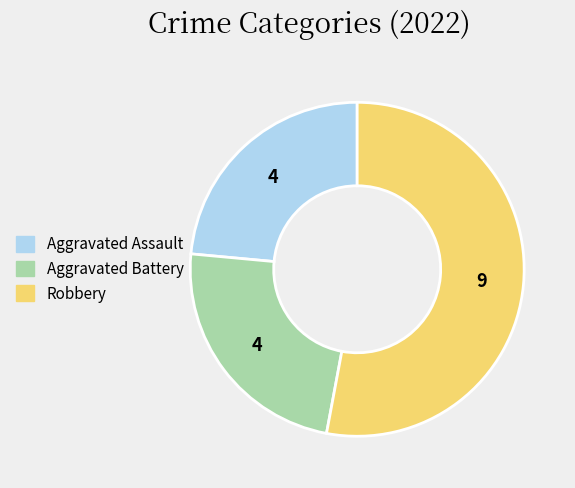

Does any single category account for the majority?

Yes